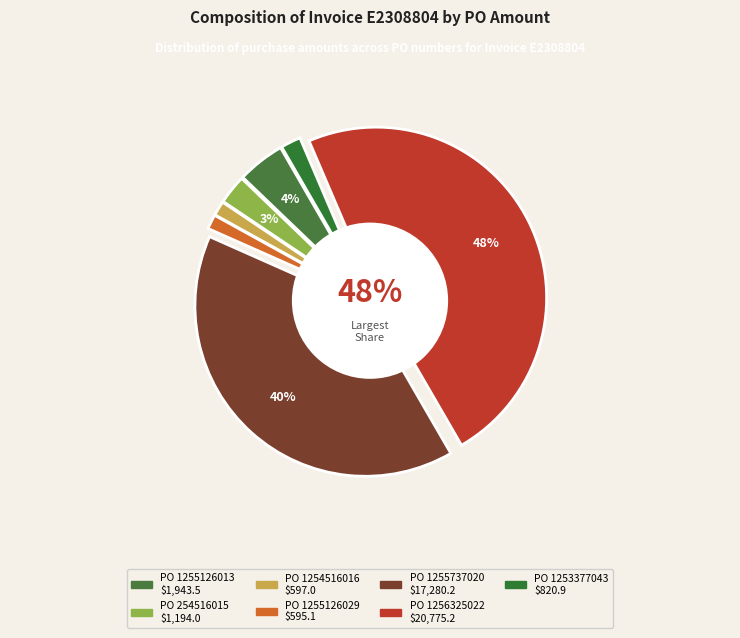

What percentage is NOT represented by 1255126029?

98.6%